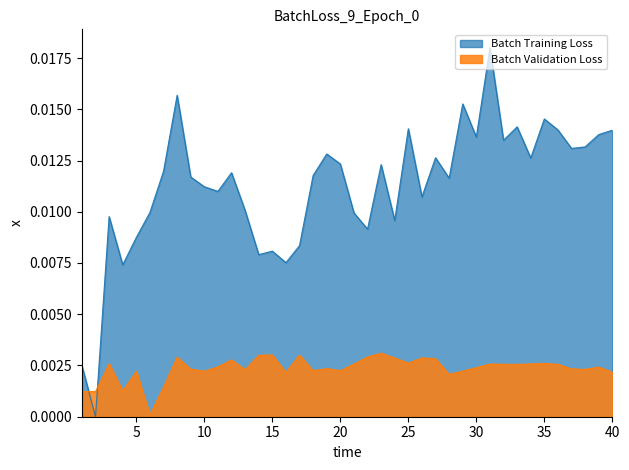

At 21, list the series in order from smallest to largest.

GMTIV, Hatov